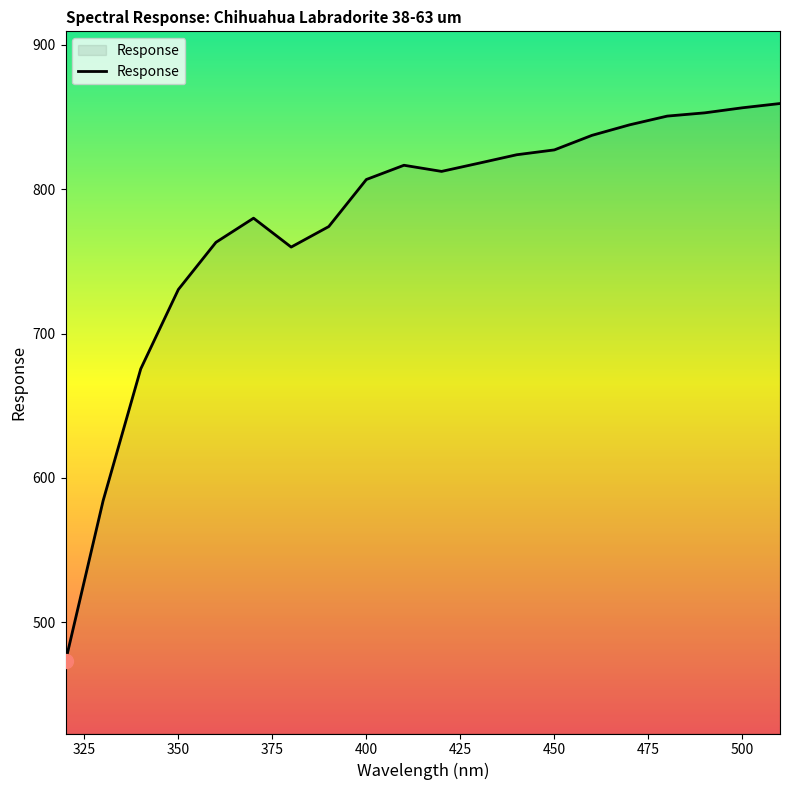

What is the minimum value shown in the chart?

473.0